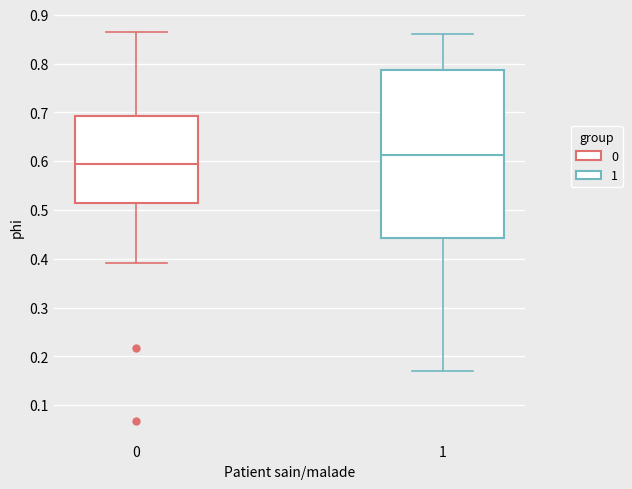

Reading left to right, read every box against the y-axis: the position of its median line, the range the box covers, and the ends of its whiskers. The values are not printed on the chart, so give them approximately, as read against the axis.

0: median 0.59, box 0.51 to 0.69, whiskers 0.39 to 0.86
1: median 0.61, box 0.44 to 0.79, whiskers 0.17 to 0.86